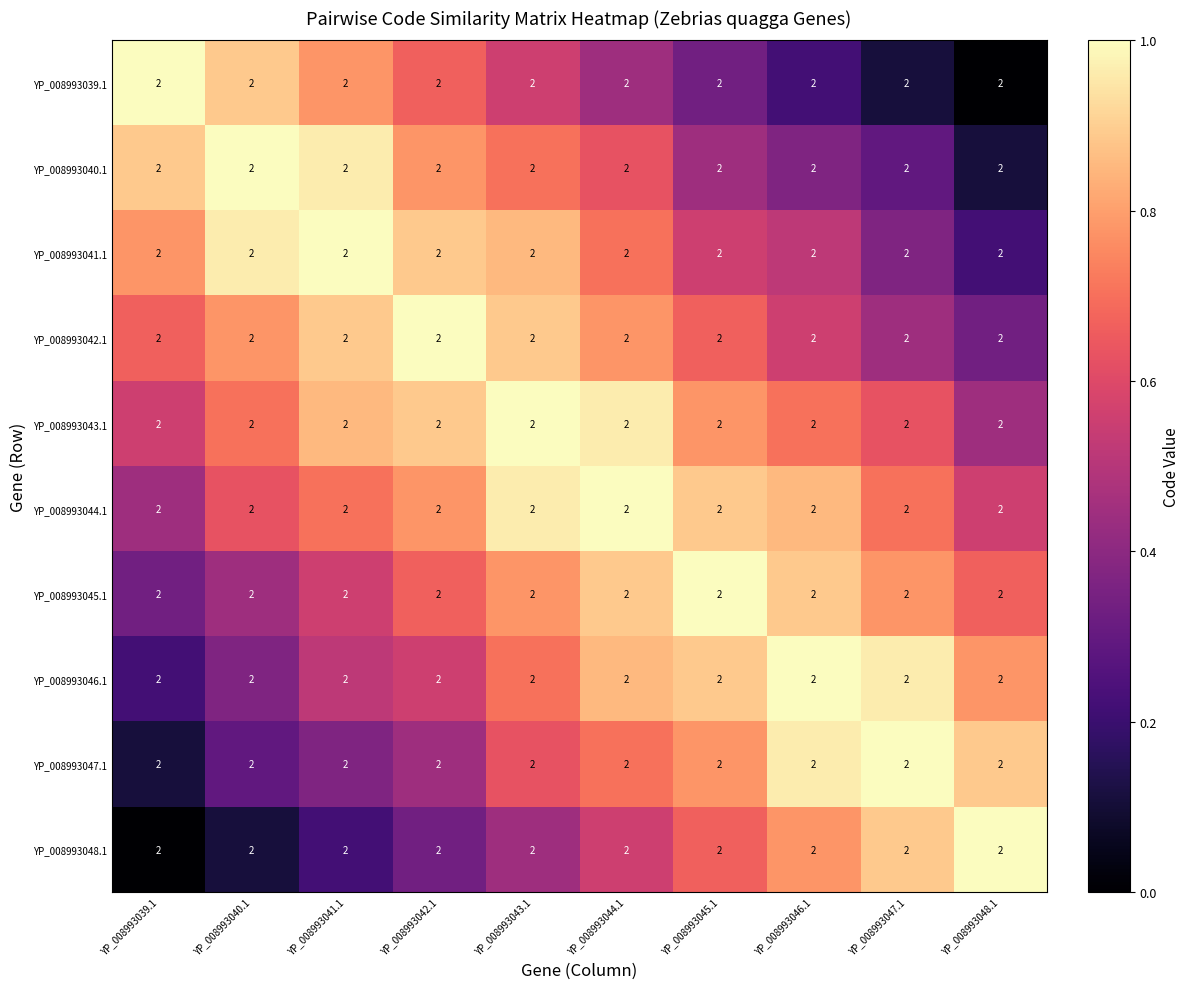

True or false: YP_008993045.1 has a value of 0.8 at YP_008993041.1.

False